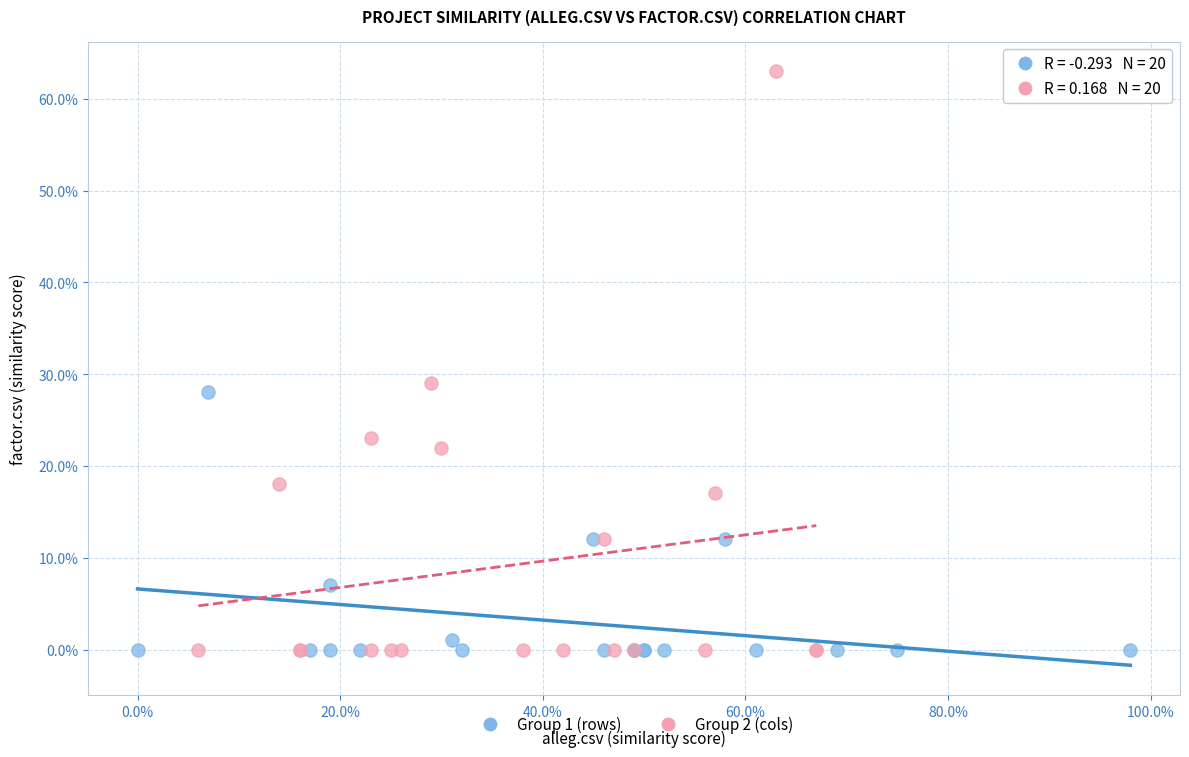

Which series contains the highest Y value?

Group 2 (cols)